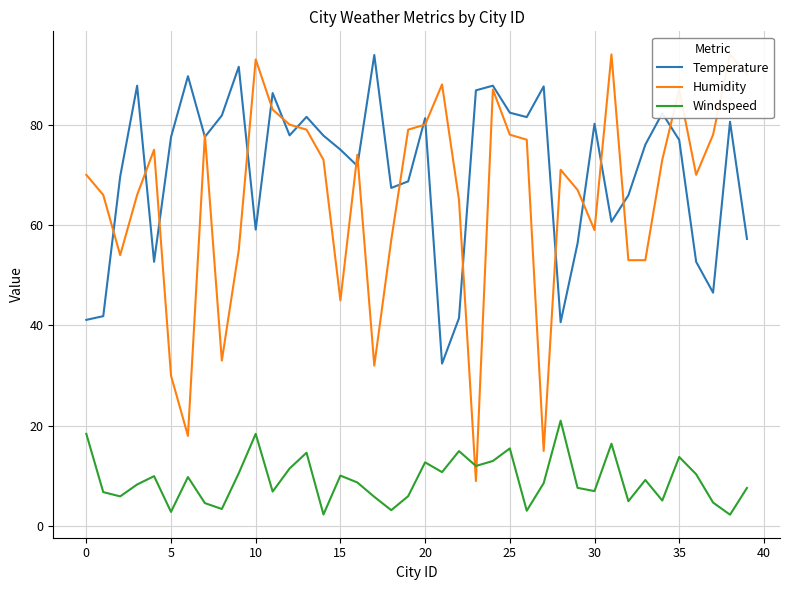

True or false: Windspeed and Temperature intersect in this chart.

False